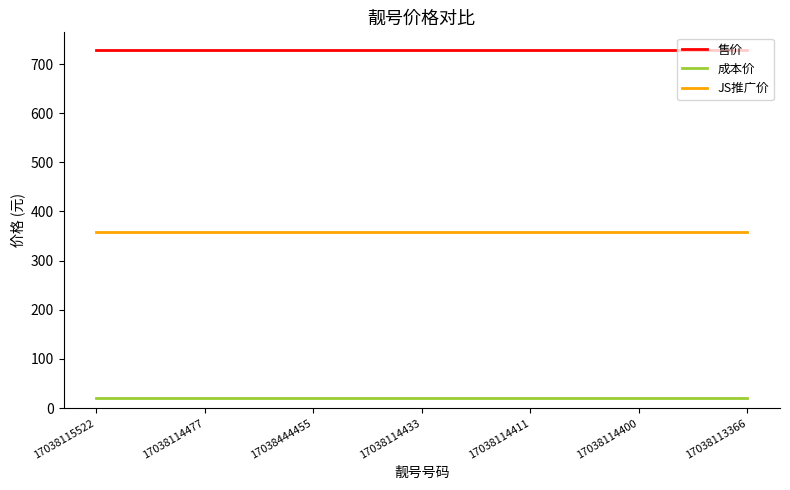

Reading right to left, transcribe all the data shown in this chart.

售价: 729	729	729	729	729	729	729
成本价: 20	20	20	20	20	20	20
JS推广价: 359	359	359	359	359	359	359